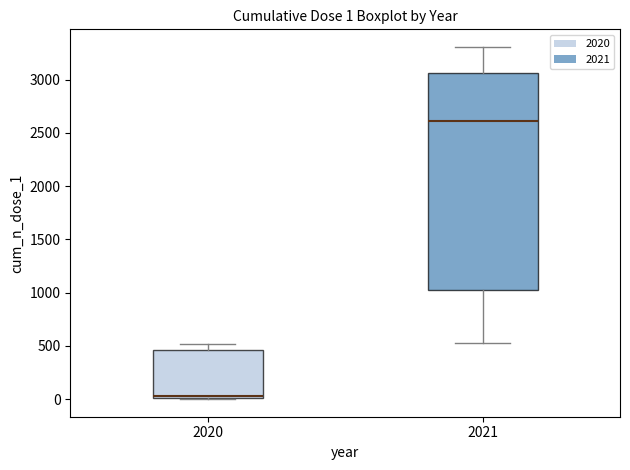

Comparing the boxes themselves (not the whiskers), which one is the tallest?

2021